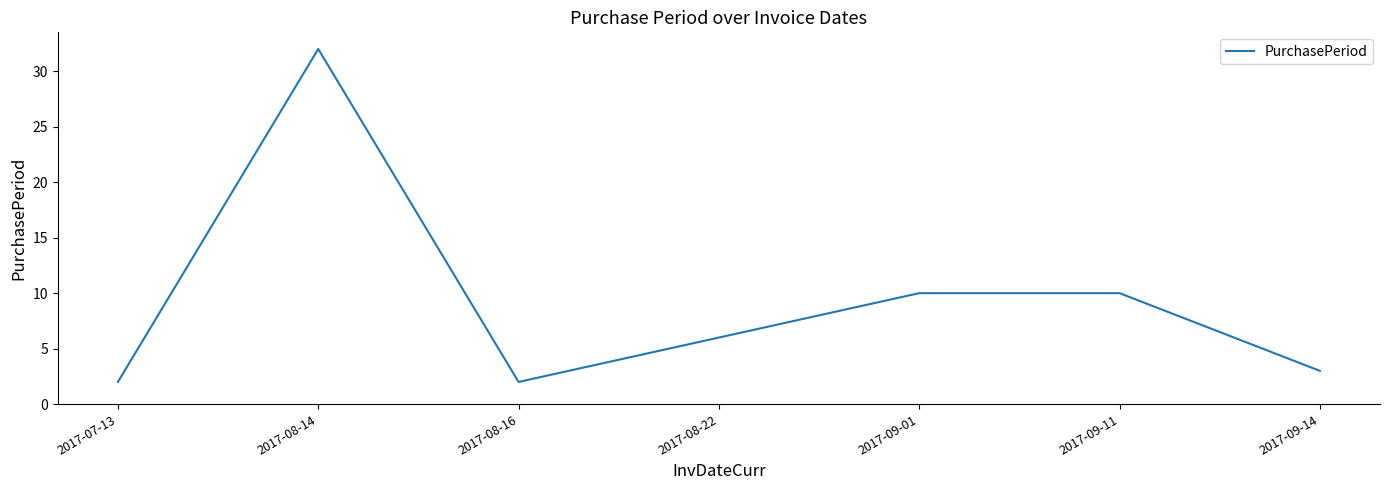

At which category does the chart reach its peak across all series?

2017-08-14